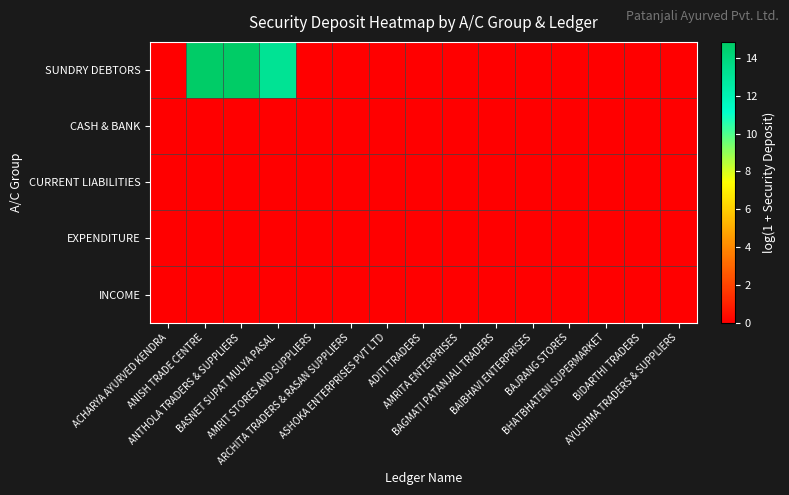

Reading right to left, extract all data points from this chart.

SUNDRY DEBTORS: AYUSHMA TRADERS & SUPPLIERS=0.0	BIDARTHI TRADERS=0.0	BHATBHATENI SUPERMARKET=0.0	BAJRANG STORES=0.0	BAIBHAVI ENTERPRISES=0.0	BAGMATI PATANJALI TRADERS=0.0	AMRITA ENTERPRISES=0.0	ADITI TRADERS=0.0	ASHOKA ENTERPRISES PVT LTD=0.0	ARCHITA TRADERS & RASAN SUPPLIERS=0.0	AMRIT STORES AND SUPPLIERS=0.0	BASNET SUPAT MULYA PASAL=13.1	ANTHOLA TRADERS & SUPPLIERS=14.8	ANISH TRADE CENTRE=14.7	ACHARYA AYURVED KENDRA=0.0
CASH & BANK: AYUSHMA TRADERS & SUPPLIERS=0.0	BIDARTHI TRADERS=0.0	BHATBHATENI SUPERMARKET=0.0	BAJRANG STORES=0.0	BAIBHAVI ENTERPRISES=0.0	BAGMATI PATANJALI TRADERS=0.0	AMRITA ENTERPRISES=0.0	ADITI TRADERS=0.0	ASHOKA ENTERPRISES PVT LTD=0.0	ARCHITA TRADERS & RASAN SUPPLIERS=0.0	AMRIT STORES AND SUPPLIERS=0.0	BASNET SUPAT MULYA PASAL=0.0	ANTHOLA TRADERS & SUPPLIERS=0.0	ANISH TRADE CENTRE=0.0	ACHARYA AYURVED KENDRA=0.0
CURRENT LIABILITIES: AYUSHMA TRADERS & SUPPLIERS=0.0	BIDARTHI TRADERS=0.0	BHATBHATENI SUPERMARKET=0.0	BAJRANG STORES=0.0	BAIBHAVI ENTERPRISES=0.0	BAGMATI PATANJALI TRADERS=0.0	AMRITA ENTERPRISES=0.0	ADITI TRADERS=0.0	ASHOKA ENTERPRISES PVT LTD=0.0	ARCHITA TRADERS & RASAN SUPPLIERS=0.0	AMRIT STORES AND SUPPLIERS=0.0	BASNET SUPAT MULYA PASAL=0.0	ANTHOLA TRADERS & SUPPLIERS=0.0	ANISH TRADE CENTRE=0.0	ACHARYA AYURVED KENDRA=0.0
EXPENDITURE: AYUSHMA TRADERS & SUPPLIERS=0.0	BIDARTHI TRADERS=0.0	BHATBHATENI SUPERMARKET=0.0	BAJRANG STORES=0.0	BAIBHAVI ENTERPRISES=0.0	BAGMATI PATANJALI TRADERS=0.0	AMRITA ENTERPRISES=0.0	ADITI TRADERS=0.0	ASHOKA ENTERPRISES PVT LTD=0.0	ARCHITA TRADERS & RASAN SUPPLIERS=0.0	AMRIT STORES AND SUPPLIERS=0.0	BASNET SUPAT MULYA PASAL=0.0	ANTHOLA TRADERS & SUPPLIERS=0.0	ANISH TRADE CENTRE=0.0	ACHARYA AYURVED KENDRA=0.0
INCOME: AYUSHMA TRADERS & SUPPLIERS=0.0	BIDARTHI TRADERS=0.0	BHATBHATENI SUPERMARKET=0.0	BAJRANG STORES=0.0	BAIBHAVI ENTERPRISES=0.0	BAGMATI PATANJALI TRADERS=0.0	AMRITA ENTERPRISES=0.0	ADITI TRADERS=0.0	ASHOKA ENTERPRISES PVT LTD=0.0	ARCHITA TRADERS & RASAN SUPPLIERS=0.0	AMRIT STORES AND SUPPLIERS=0.0	BASNET SUPAT MULYA PASAL=0.0	ANTHOLA TRADERS & SUPPLIERS=0.0	ANISH TRADE CENTRE=0.0	ACHARYA AYURVED KENDRA=0.0